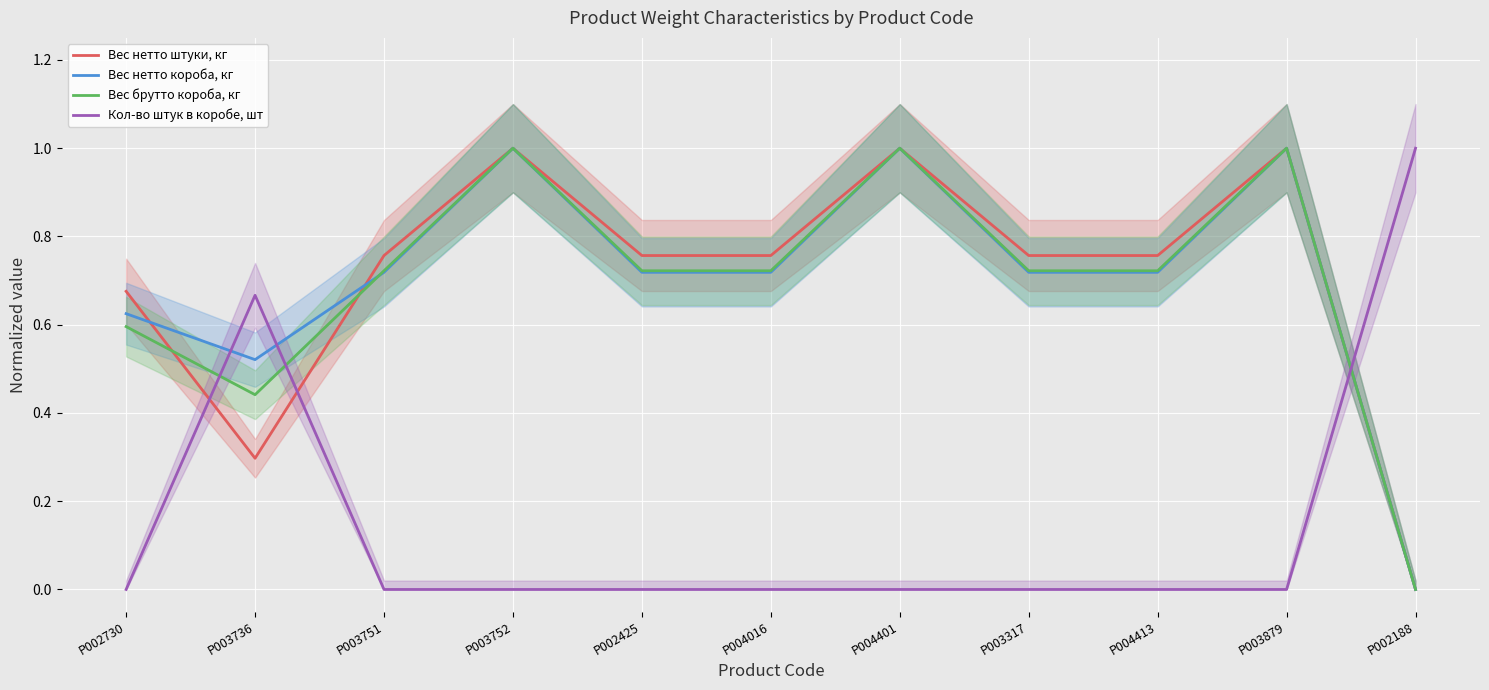

Which category has the lowest value in the Вес нетто короба, кг series?

P002188